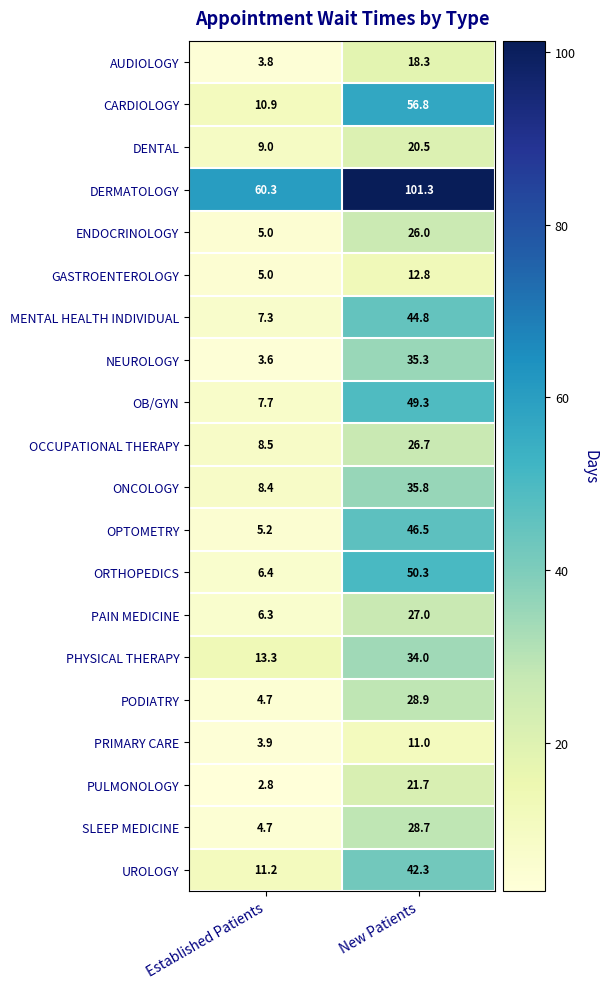

Rank the series by their maximum value, from highest to lowest.

DERMATOLOGY, CARDIOLOGY, ORTHOPEDICS, OB/GYN, OPTOMETRY, MENTAL HEALTH INDIVIDUAL, UROLOGY, ONCOLOGY, NEUROLOGY, PHYSICAL THERAPY, PODIATRY, SLEEP MEDICINE, PAIN MEDICINE, OCCUPATIONAL THERAPY, ENDOCRINOLOGY, PULMONOLOGY, DENTAL, AUDIOLOGY, GASTROENTEROLOGY, PRIMARY CARE